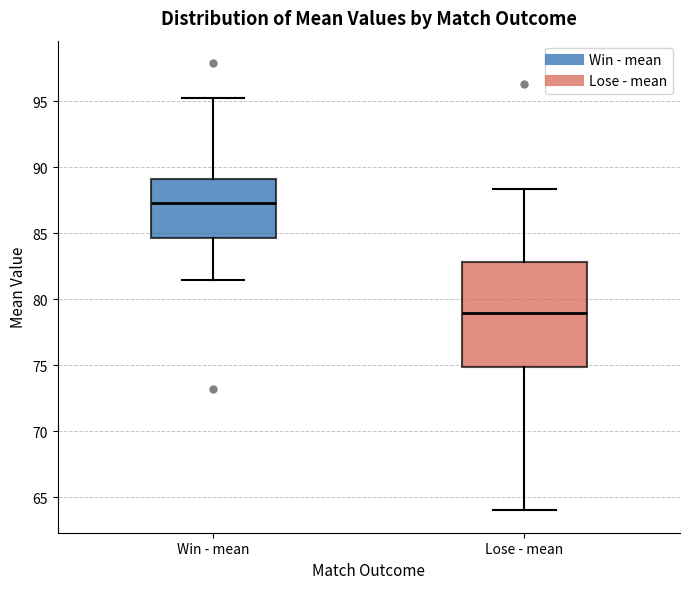

Which box's median line is the lowest?

Lose - mean